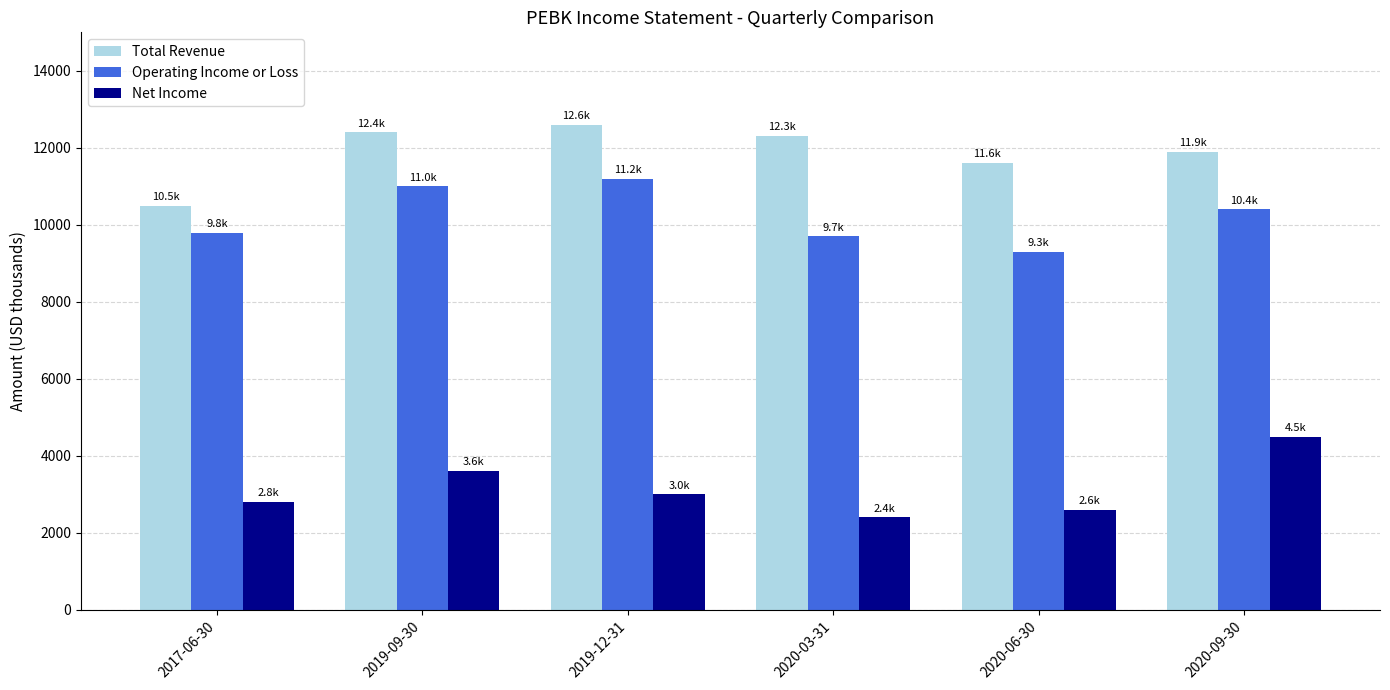

What is the label of the 2nd bar from the right?

2020-06-30